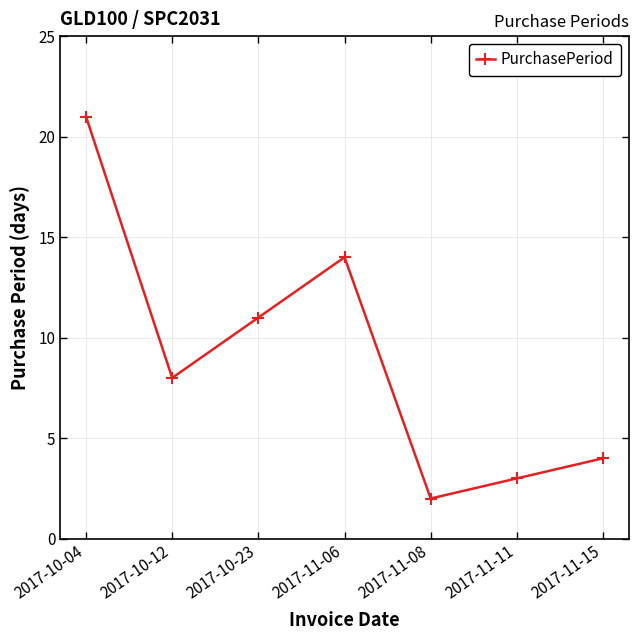

List the labels in order of value, largest first.

2017-10-04, 2017-11-06, 2017-10-23, 2017-10-12, 2017-11-15, 2017-11-11, 2017-11-08